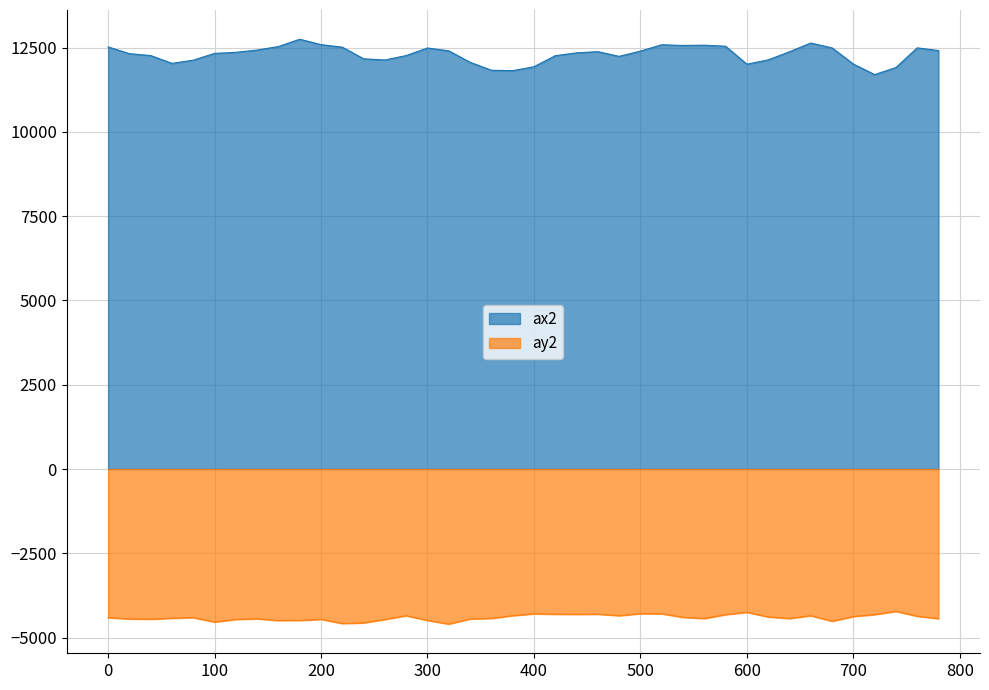

Read the value at 320.

-4600